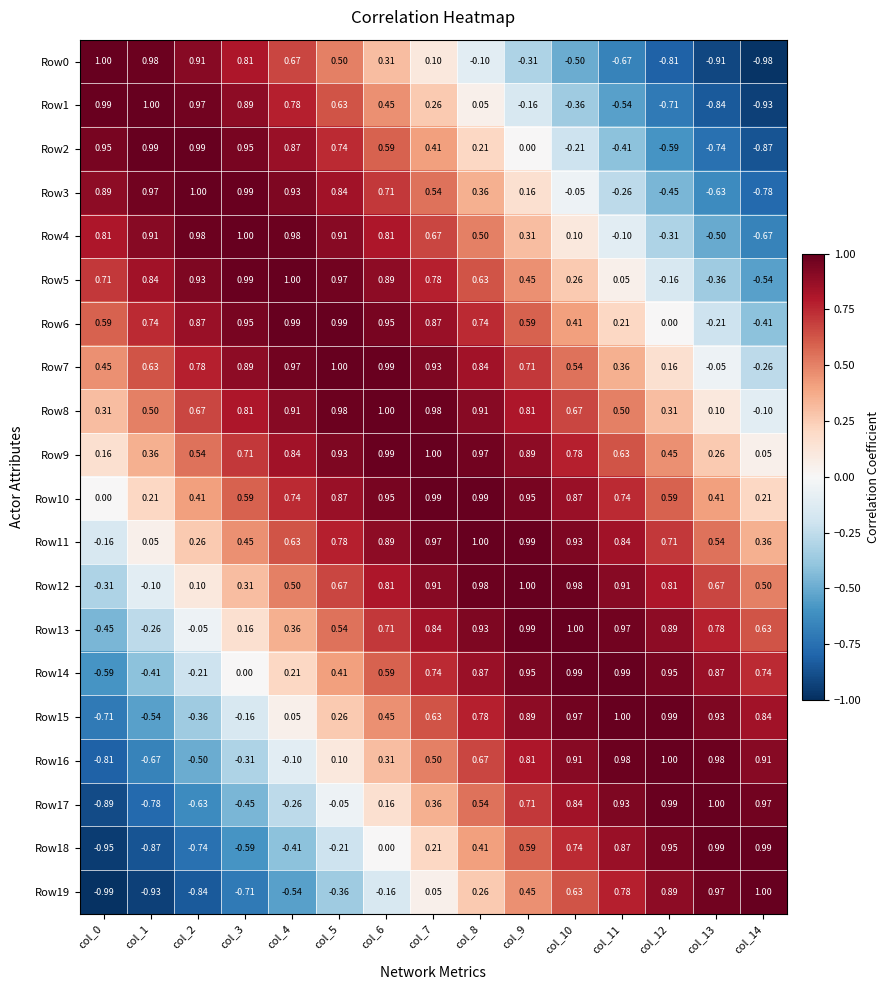

Is the value of Row2 at col_3 greater than the value of Row12 at col_10?

No